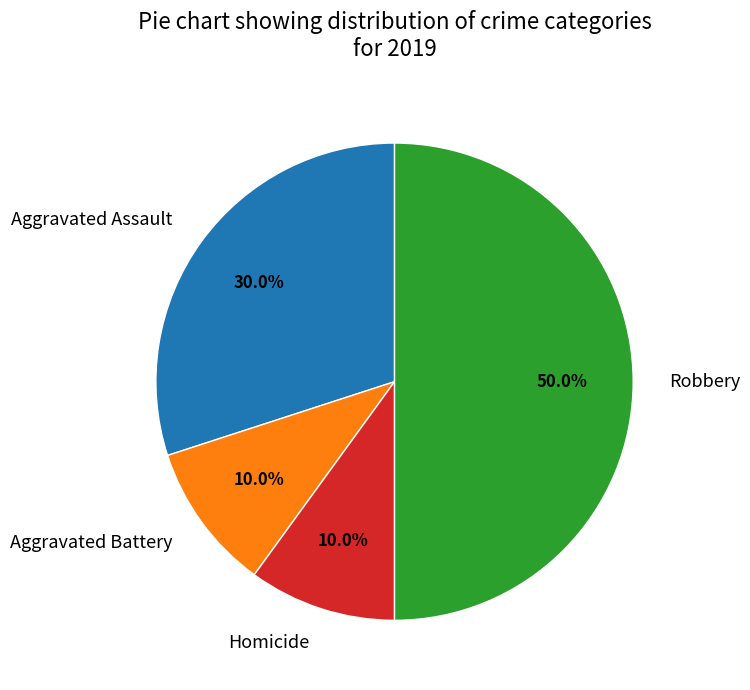

Is the sum of Robbery and Aggravated Battery greater than half?

Yes